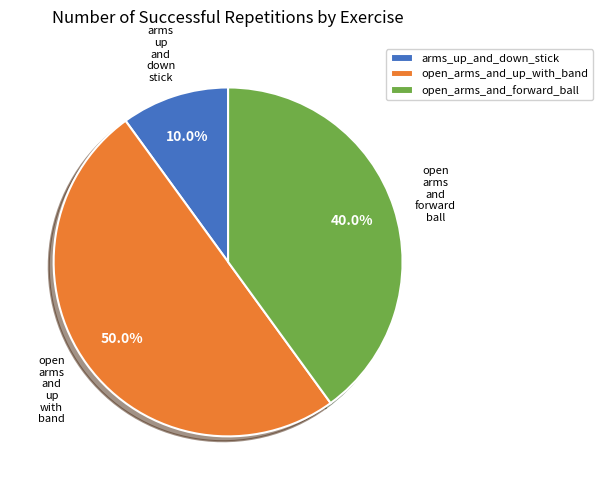

Is it true that arms_up_and_down_stick is 16% of the pie?

False